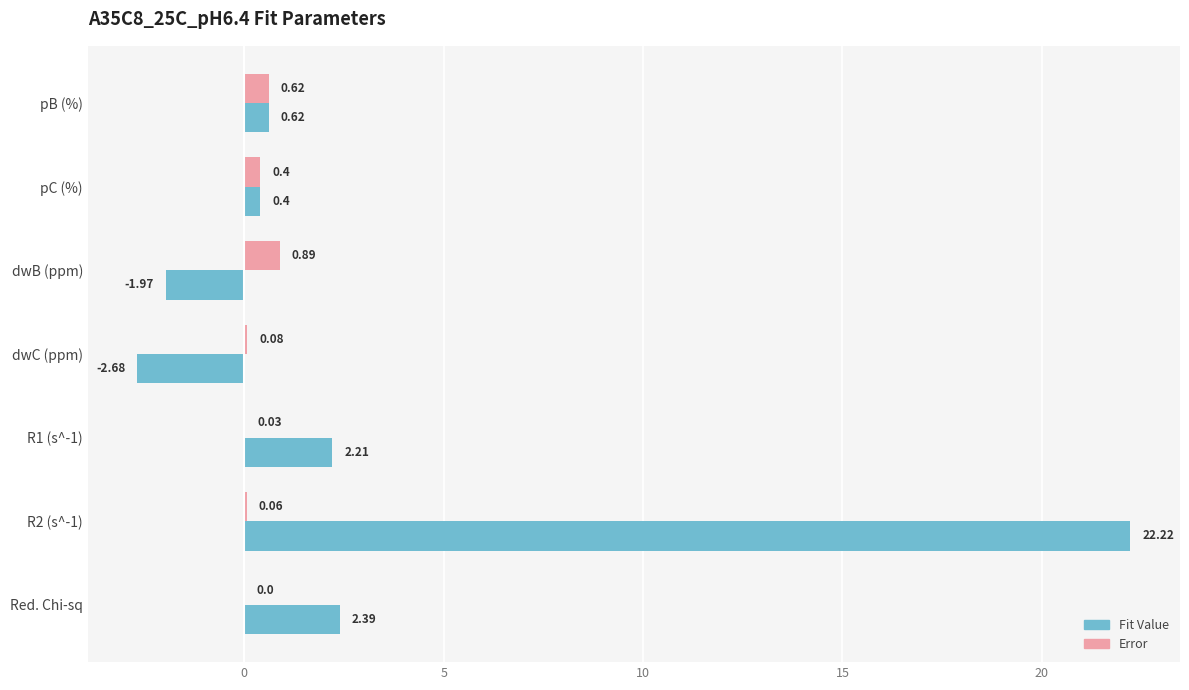

How many values in Error are above zero?

6